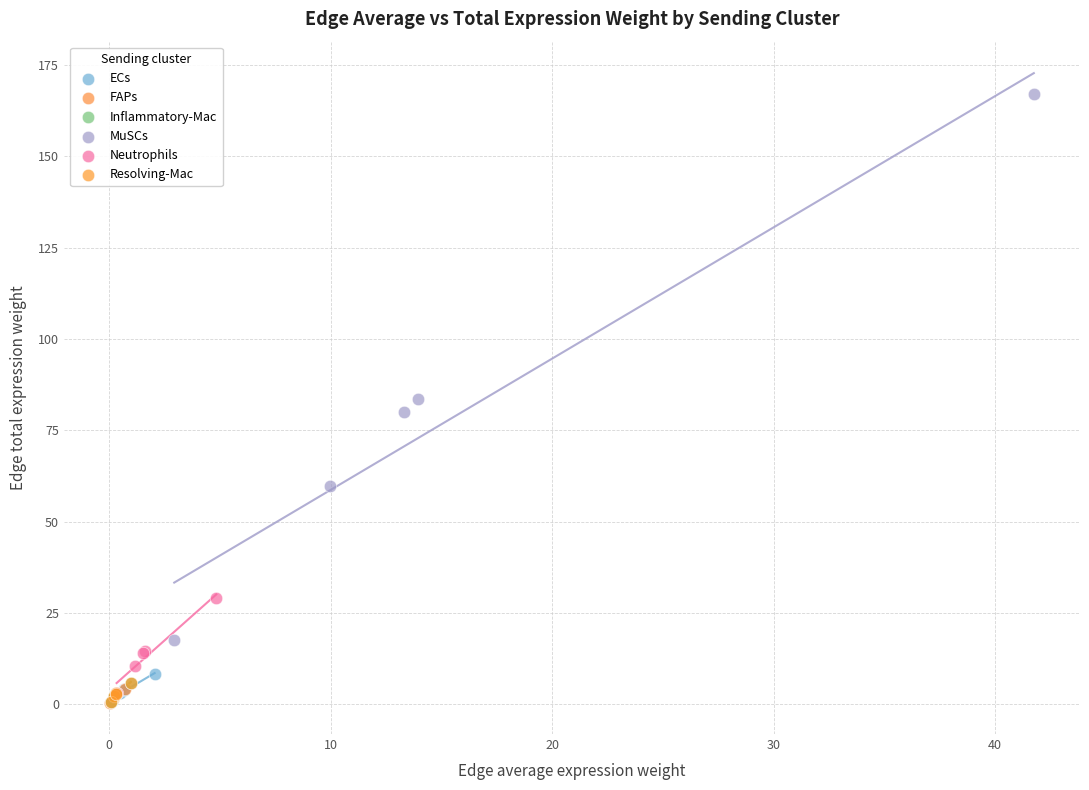

Which series has the largest Y range (max minus min)?

MuSCs